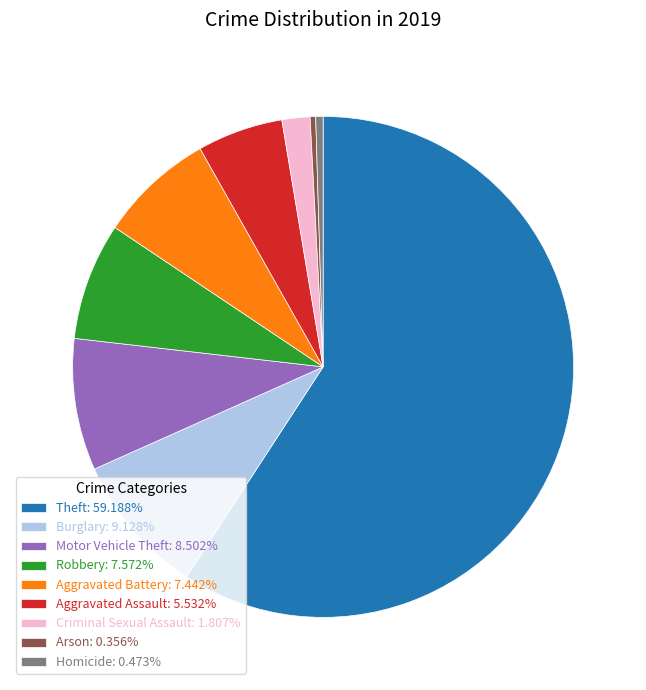

Do Arson: 0.356% and Robbery: 7.572% together represent more than half of the pie?

No